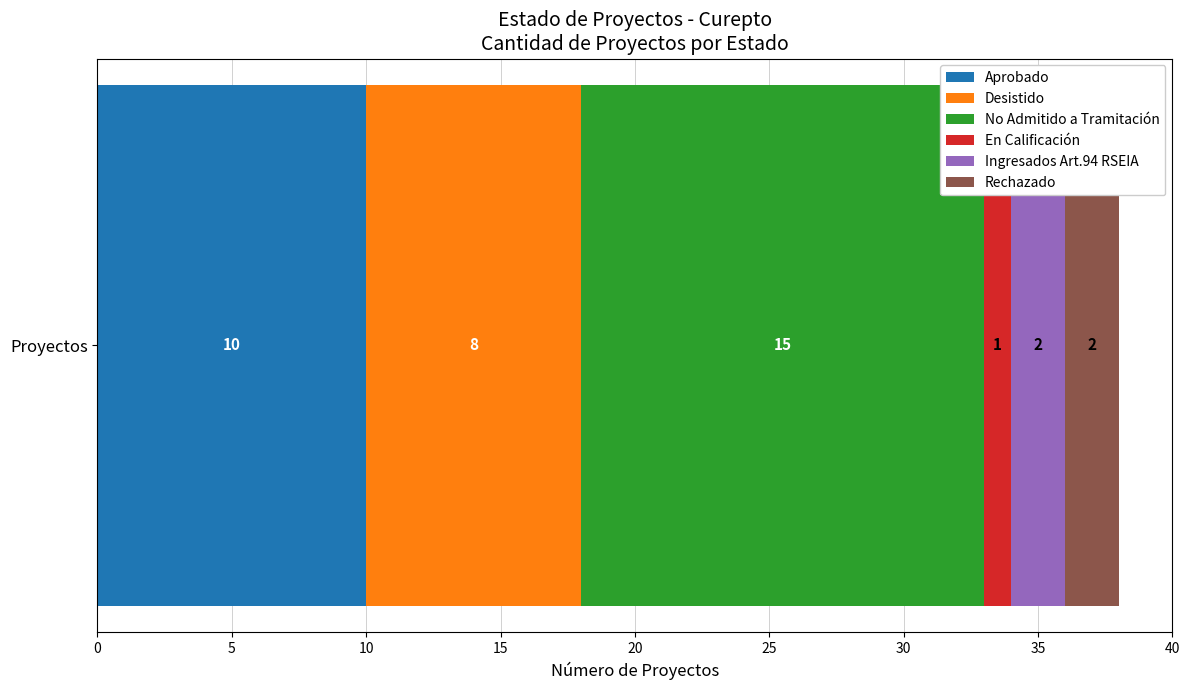

What is the maximum value for Aprobado?

10